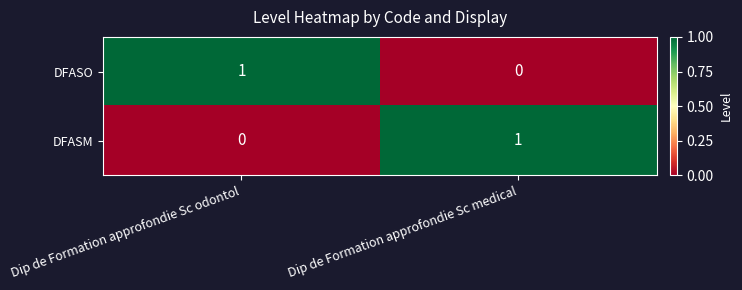

True or false: DFASO has a value of 2 at Dip de Formation approfondie Sc odontol.

False